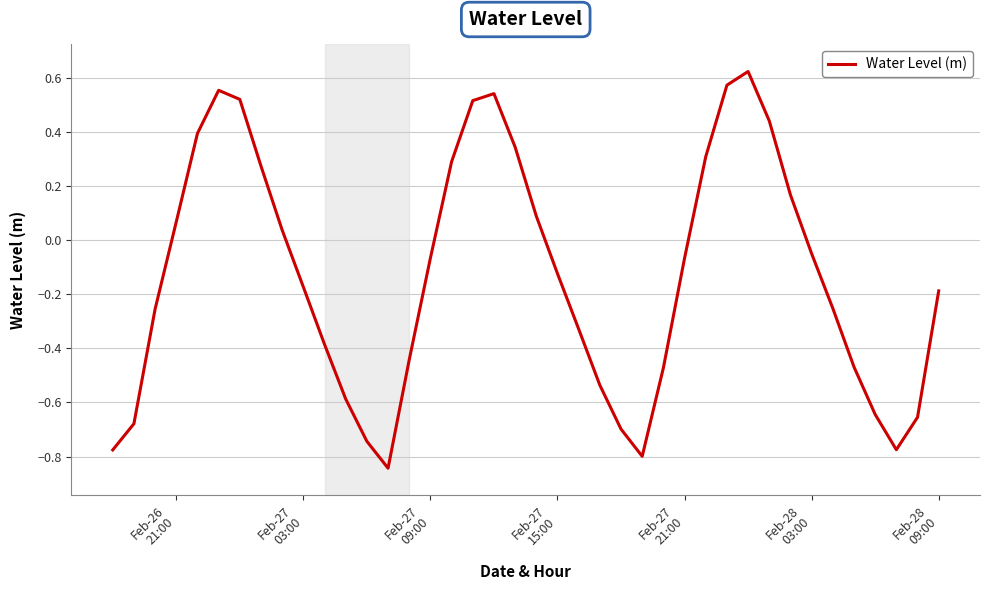

What is the difference between the second highest and minimum values?

1.4